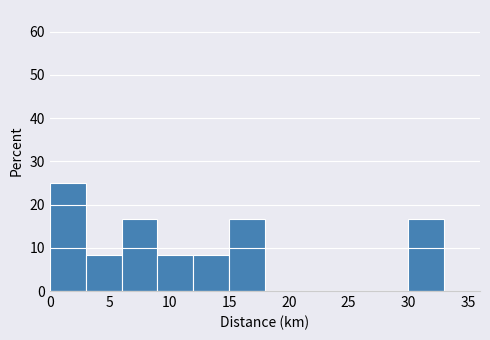

Which range on the x-axis has the tallest bar?

0 to 3